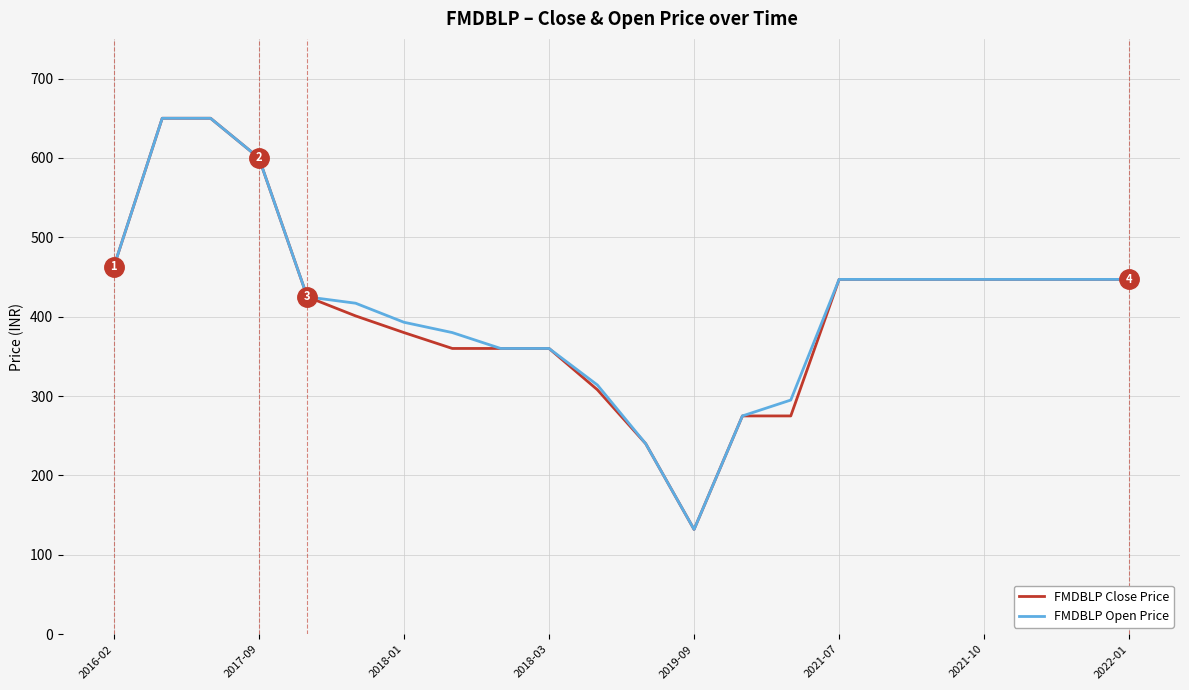

What is the minimum value shown in the chart?

132